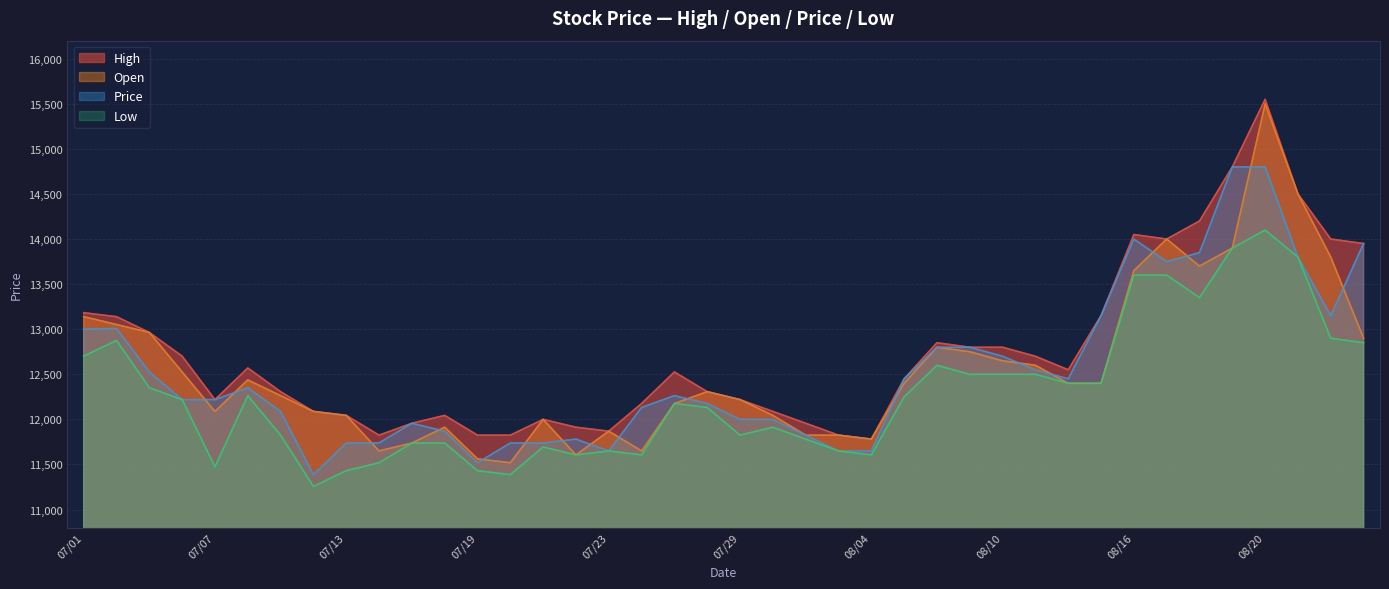

Where does the Open series first go above 12400?

07/01